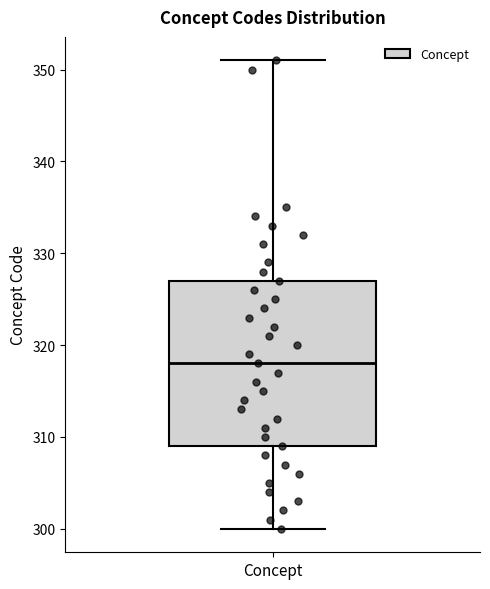

Read this box plot against the y-axis: the position of the median line, the range covered by the box, and the ends of both whiskers. The values are not printed on the chart, so give them approximately, as read against the axis.

median 318, box 309 to 327, whiskers 300 to 351